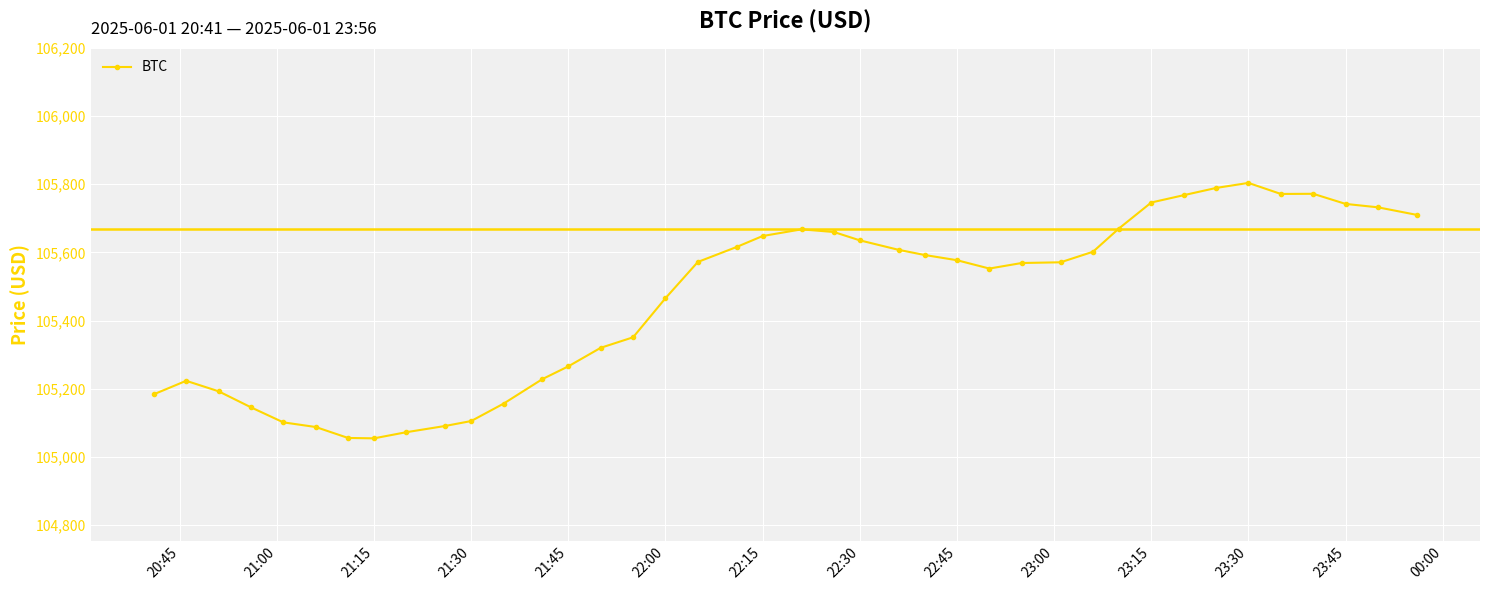

What is the value of the 9th point from the left?

105072.4